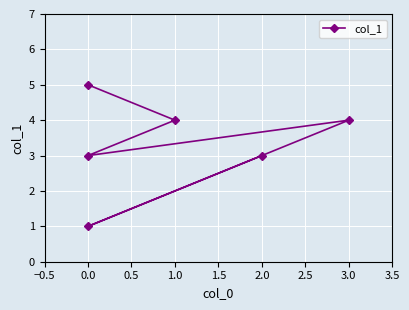

What is the approximate value at 3.0?

4